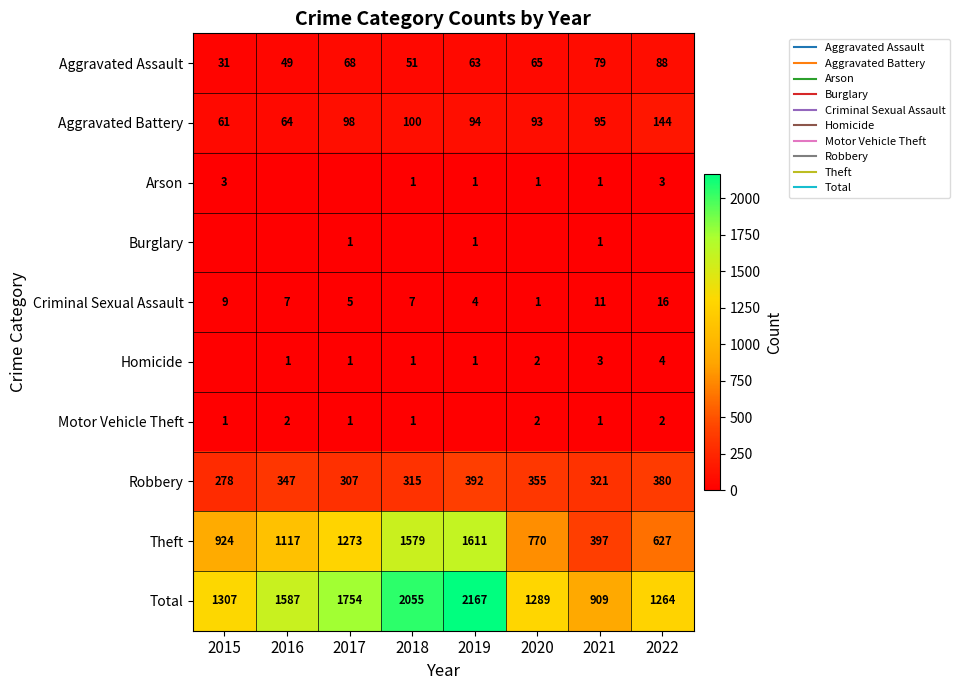

At which label does Criminal Sexual Assault first exceed 7?

2015